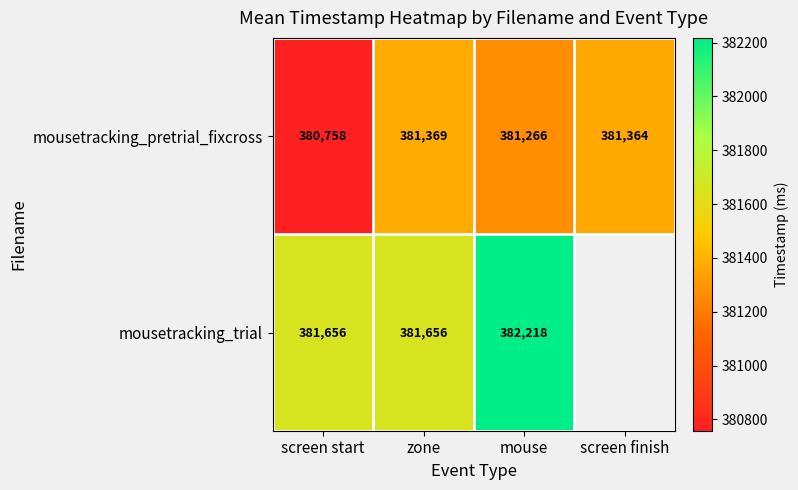

At which label does mousetracking_pretrial_fixcross reach its peak?

zone